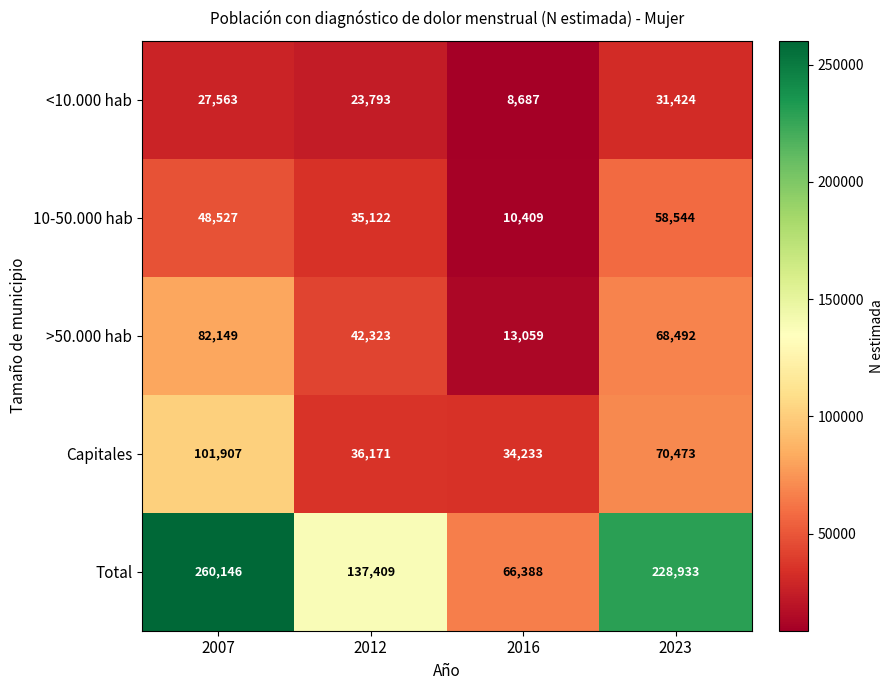

What is the maximum value shown in the chart?

260146